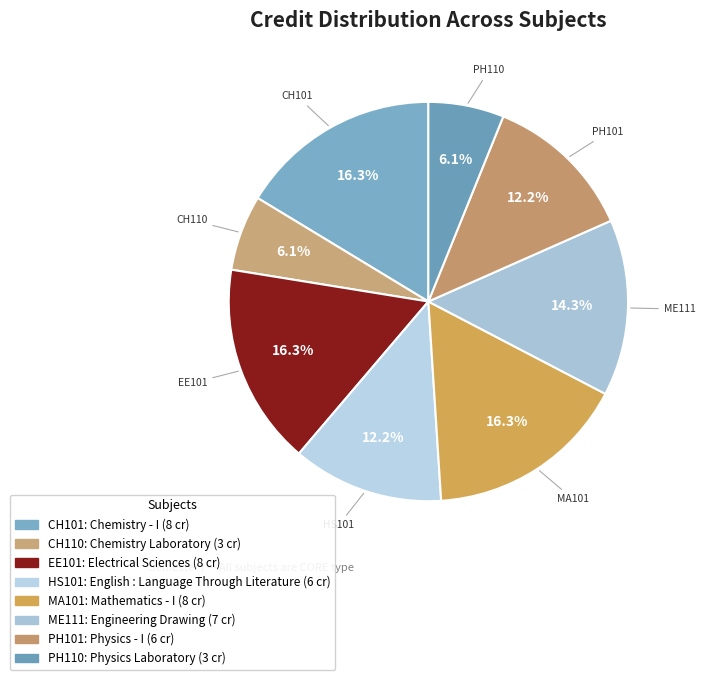

Which category has the smallest portion of the pie?

Chemistry Laboratory